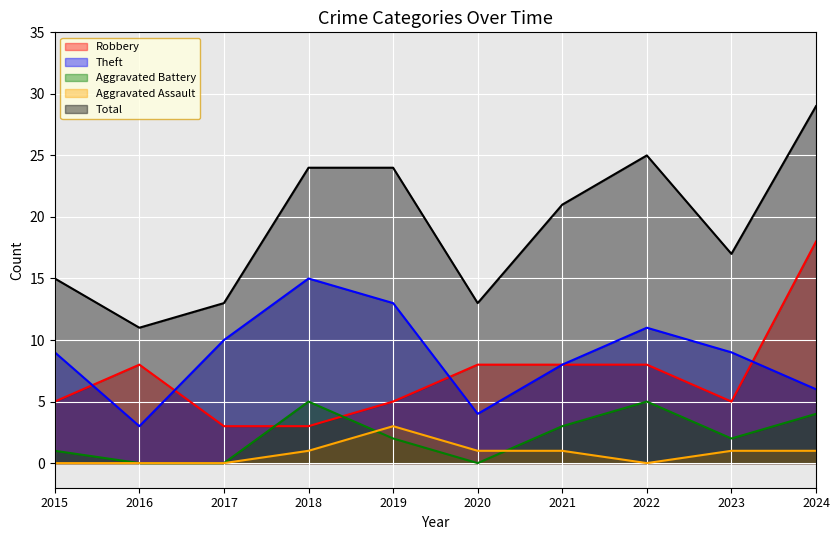

Where is Total nearest to the value 20?

2021